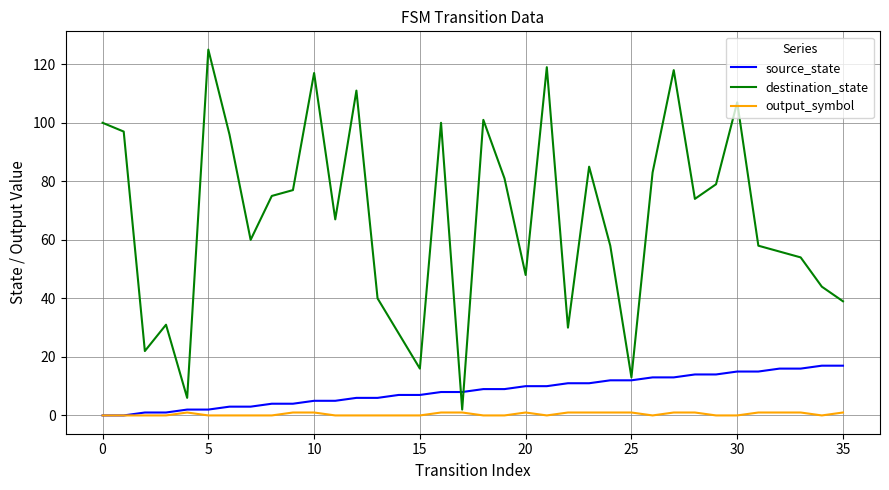

Which series has the largest total across all categories?

destination_state